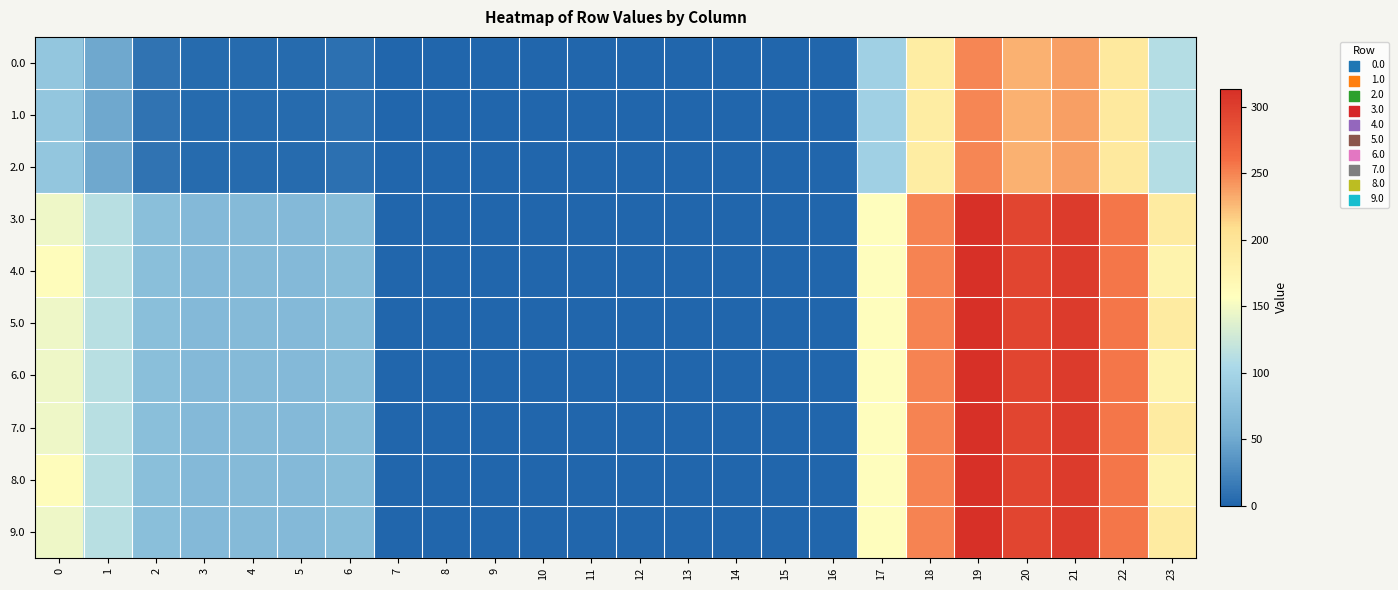

What is the total value across all series at 5?

485.6